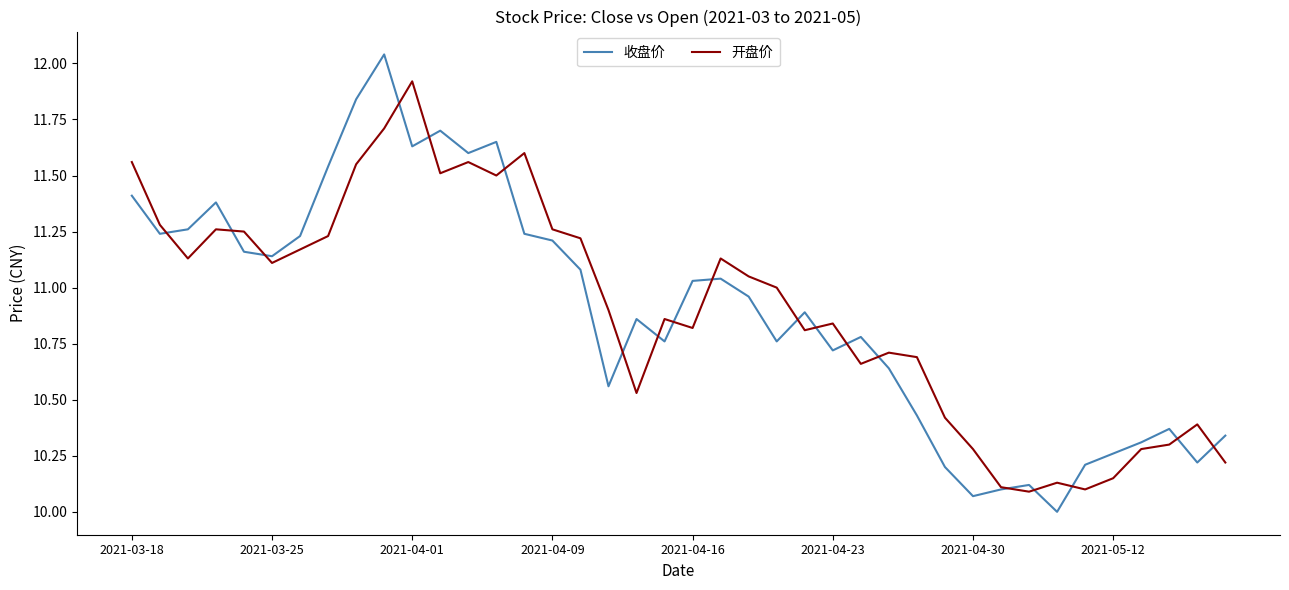

Which series has the largest range (max minus min)?

收盘价